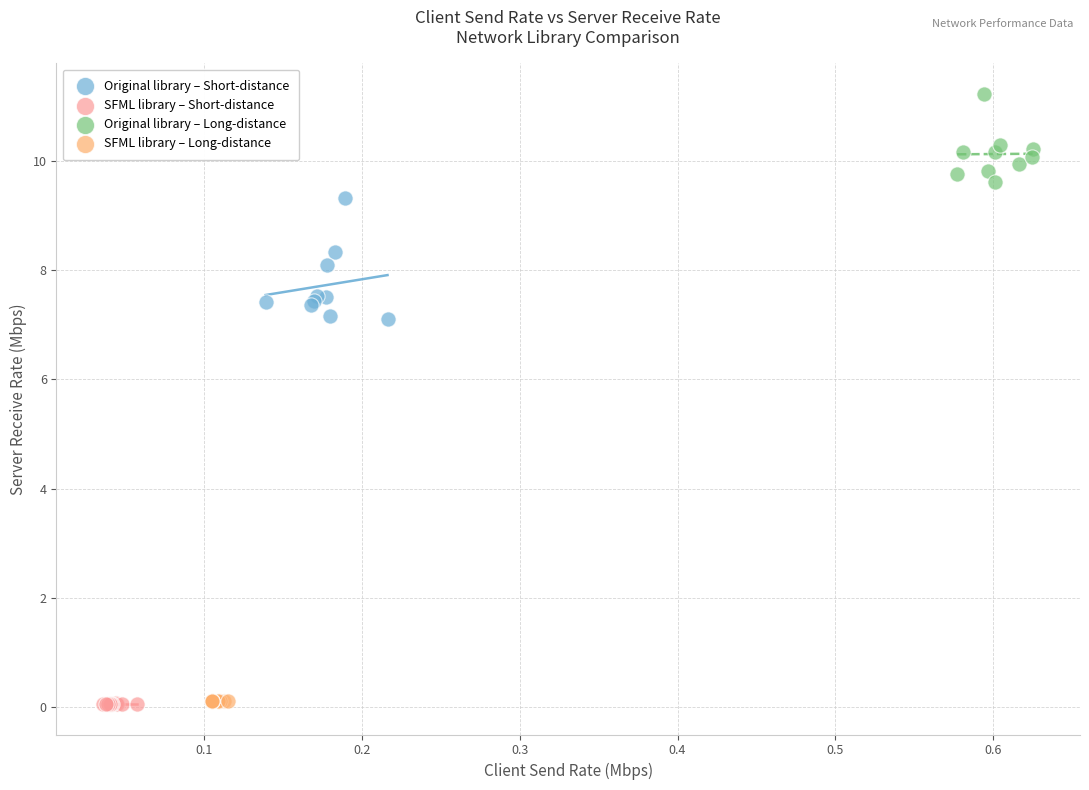

Which series has the largest Y range (max minus min)?

Original library – Short-distance